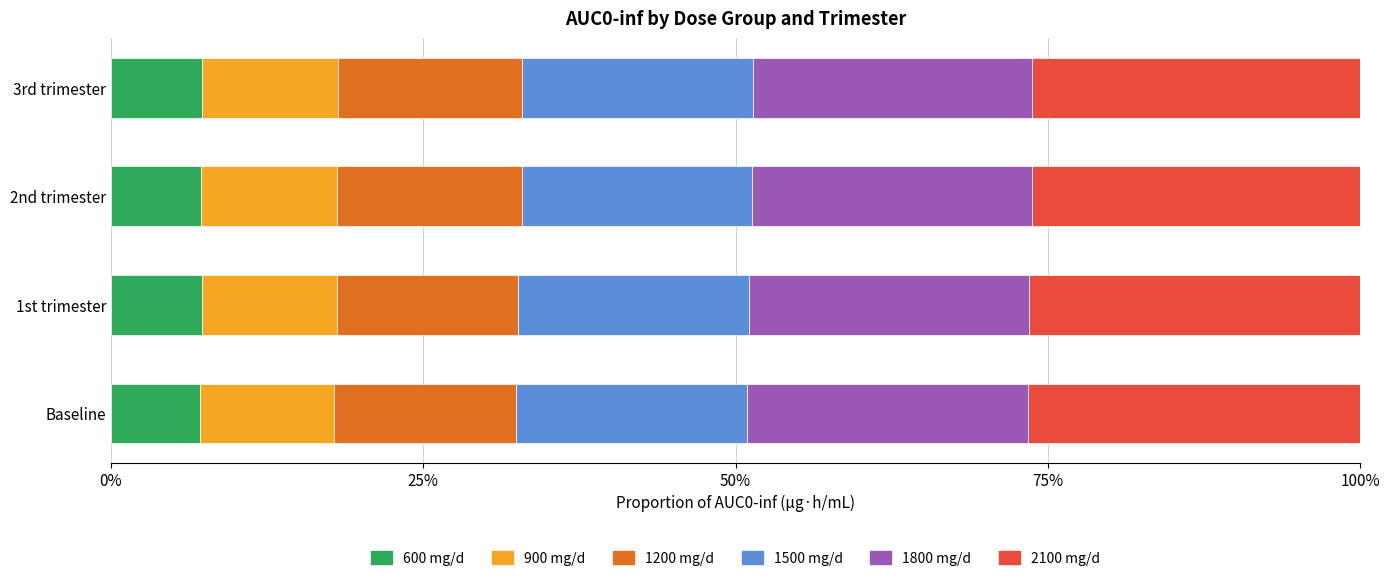

True or false: 600 mg/d has a value of 7.1 at Baseline.

True